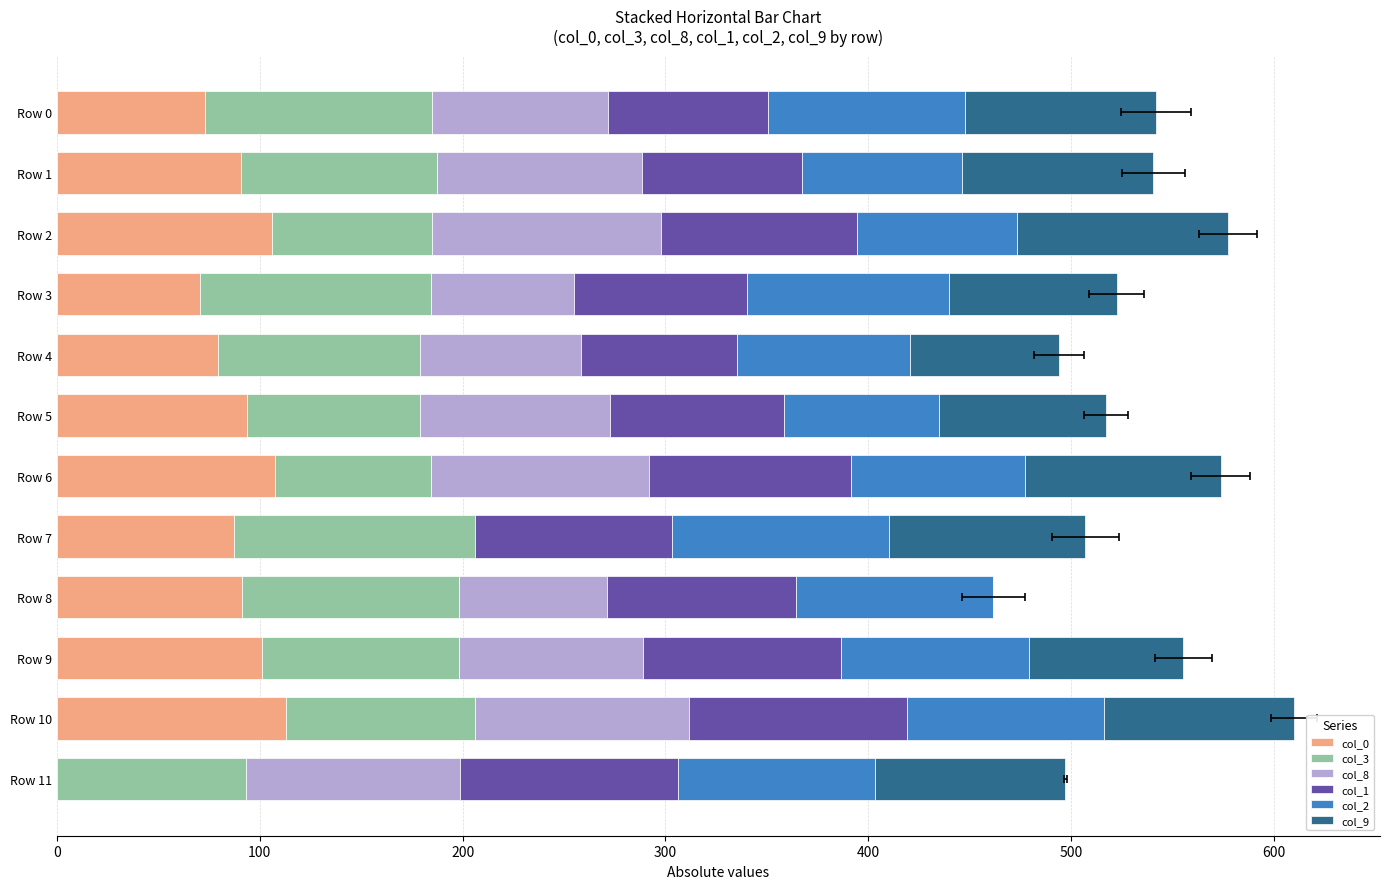

At which category is the sum across all series the highest?

Row 10